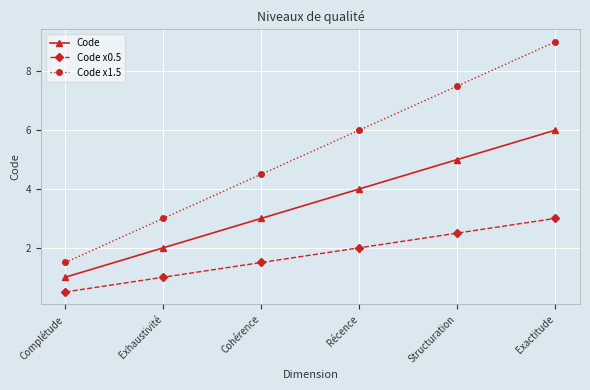

What are all the series names shown in the legend?

Code, Code x0.5, Code x1.5